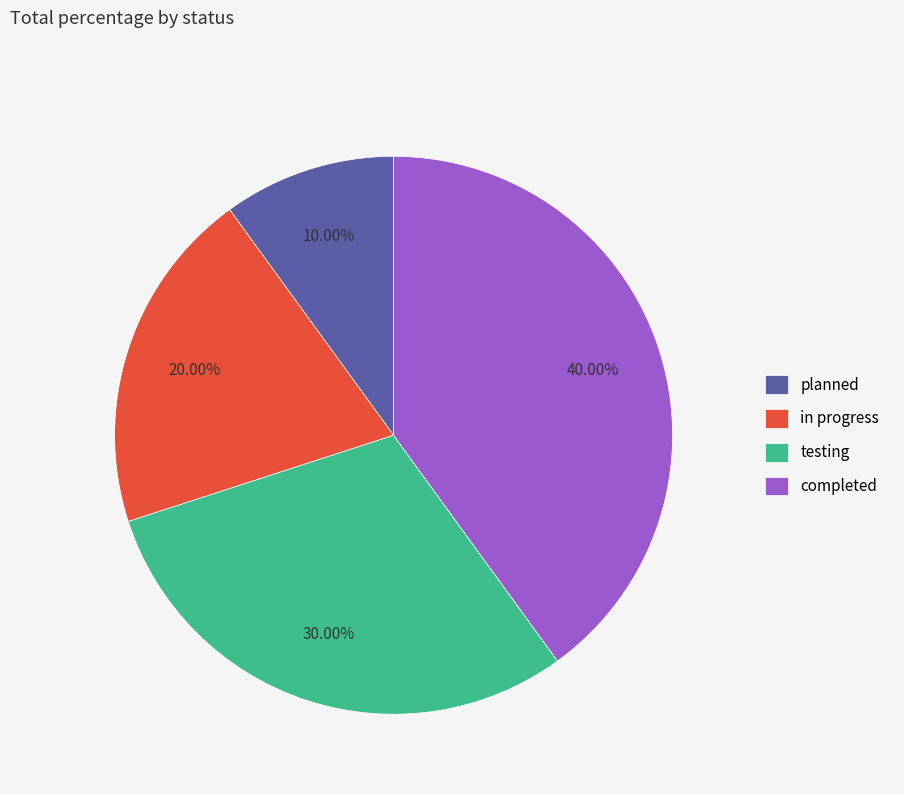

To the nearest percent, what percentage of the pie is in progress?

20%